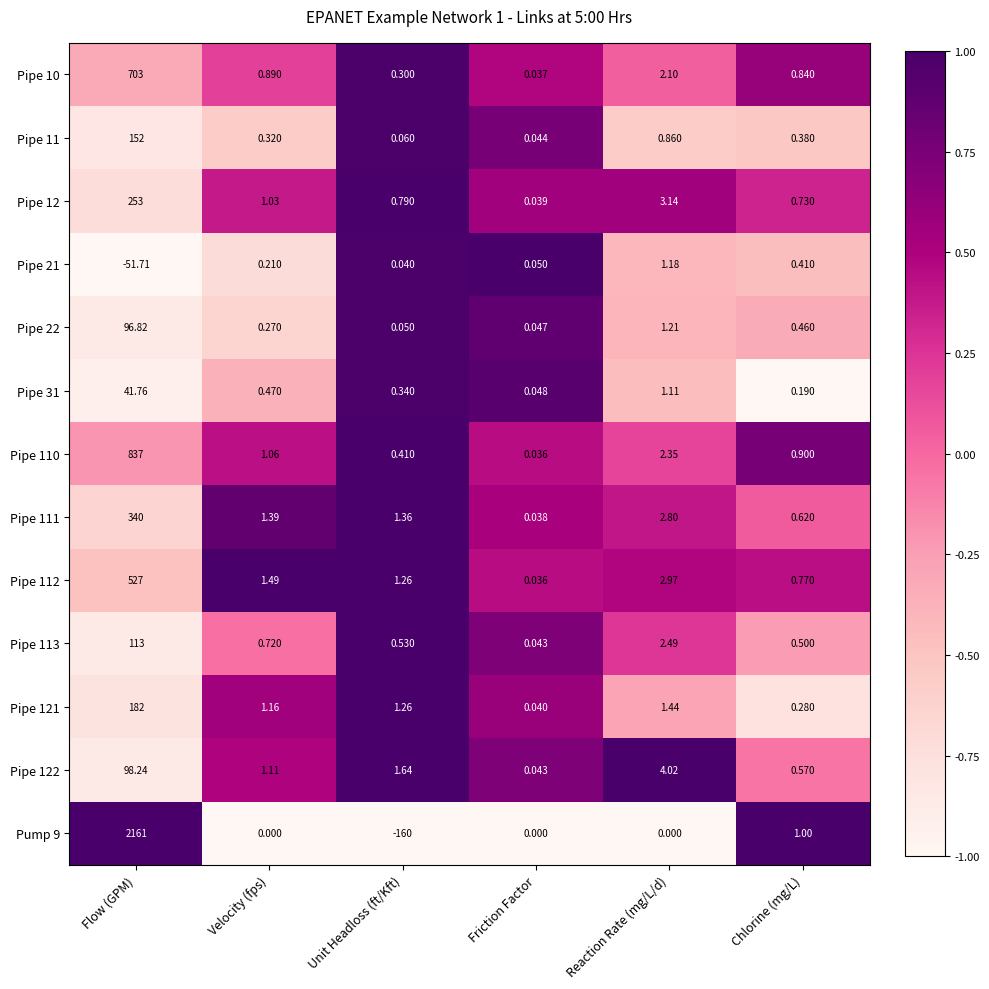

Where is Pump 9 nearest to the value 1000?

Chlorine (mg/L)